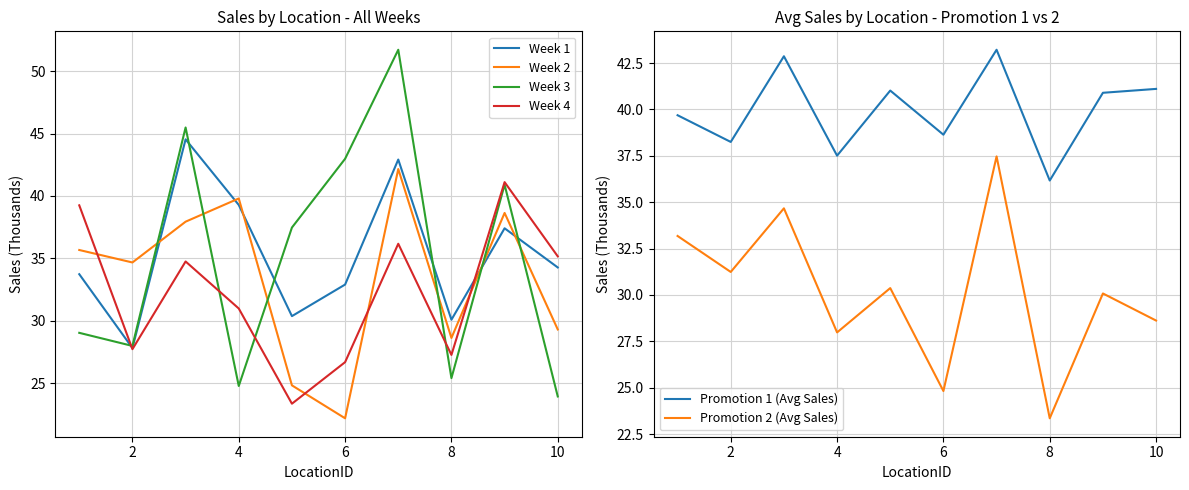

What is the difference between the maximum and minimum values in the Promotion 2 (Avg Sales) series?

14.1